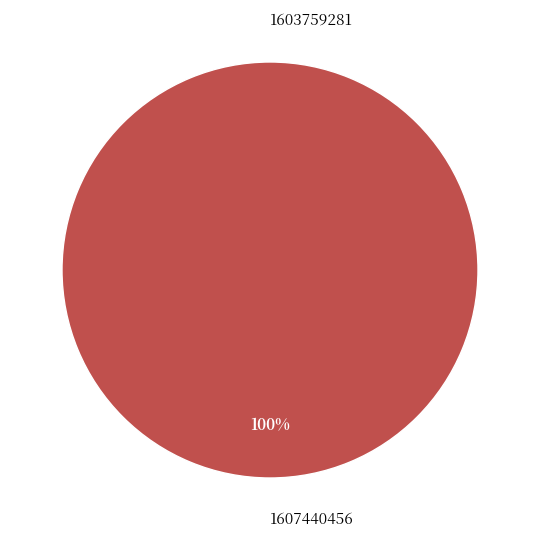

What is the smallest slice in the pie chart?

1603759281